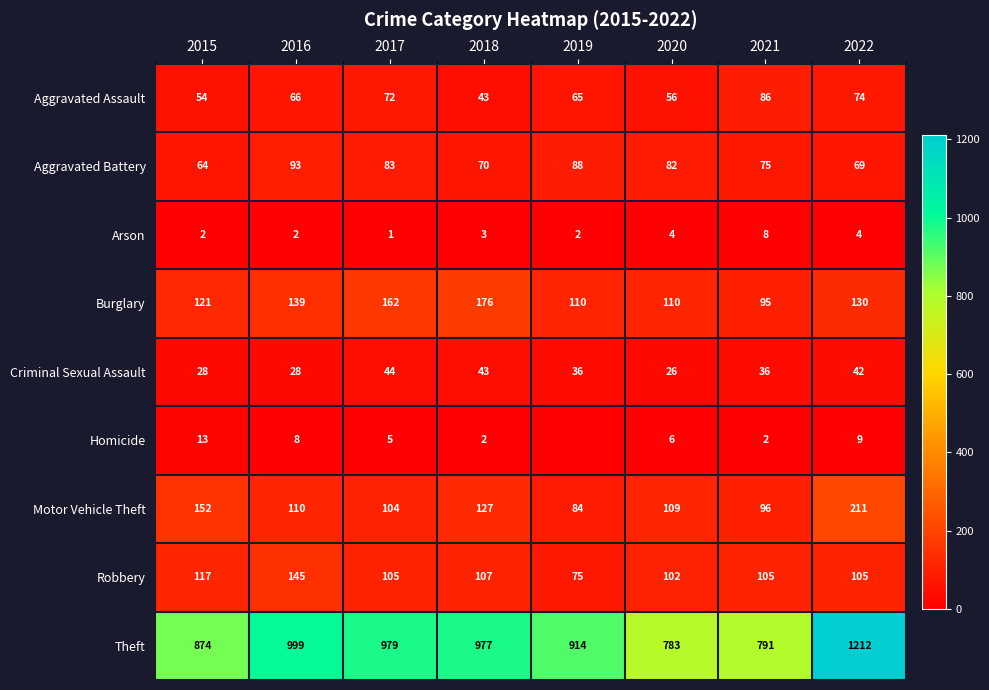

Where does the Robbery series first go above 105?

2015